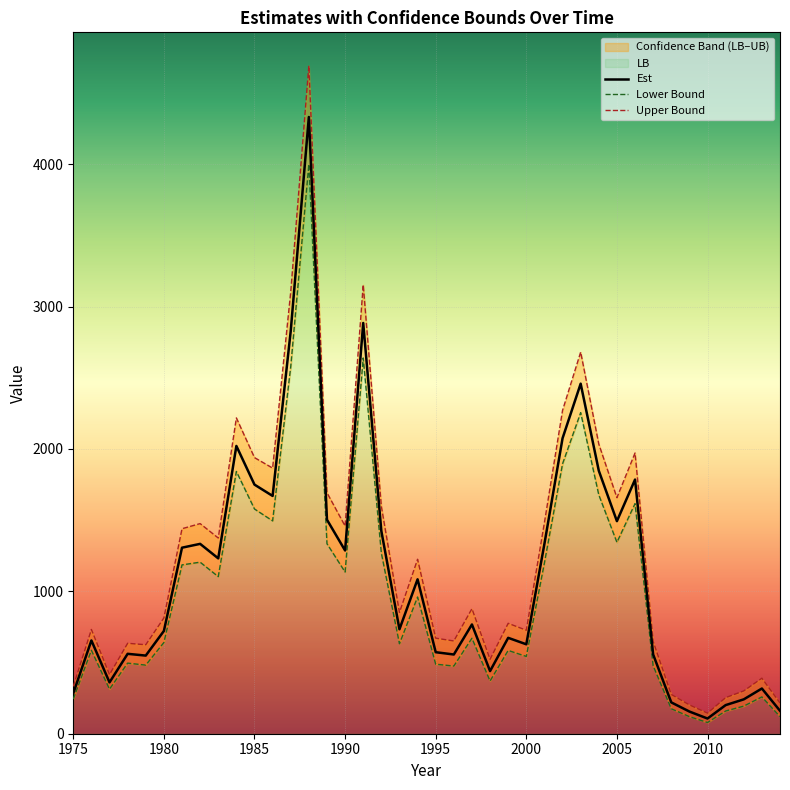

Which series changed the most between 1979 and 1990?

UB